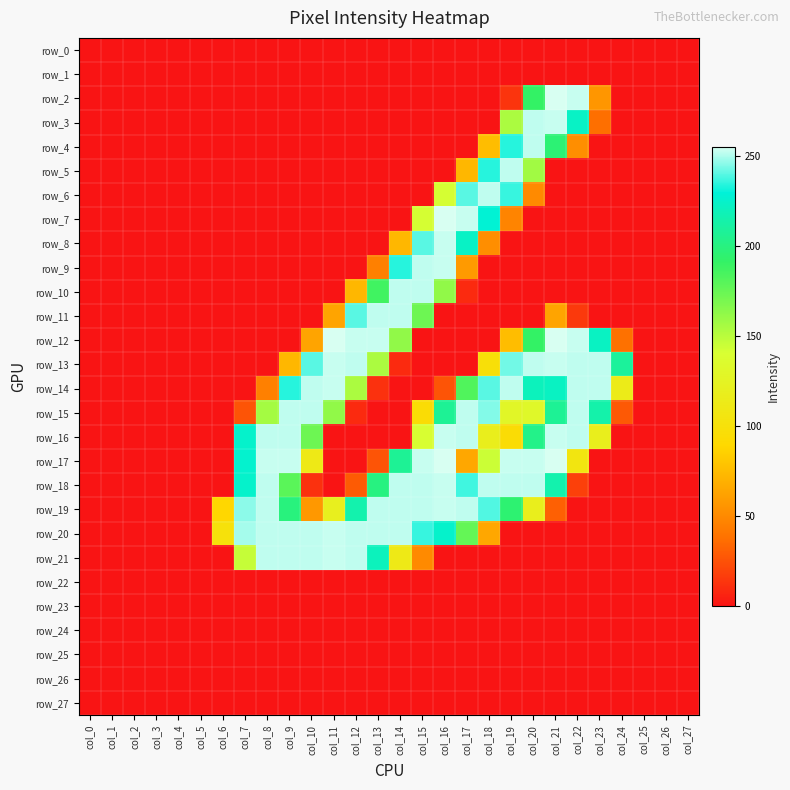

How many data points does each series have?

28